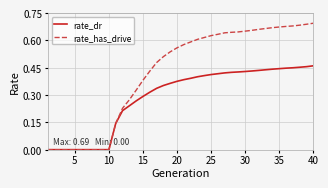

Count the number of data series in this chart.

2